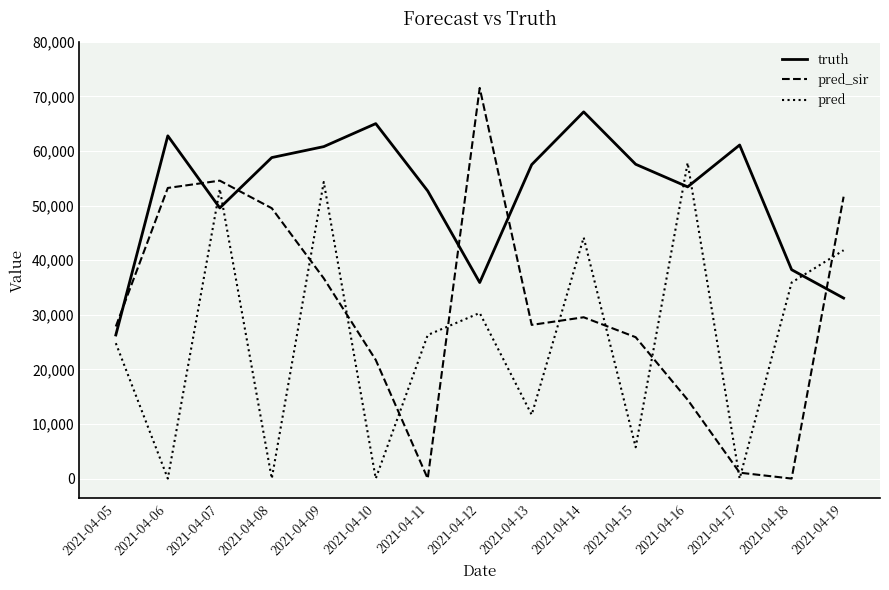

Which category has the highest value across all series?

2021-04-12